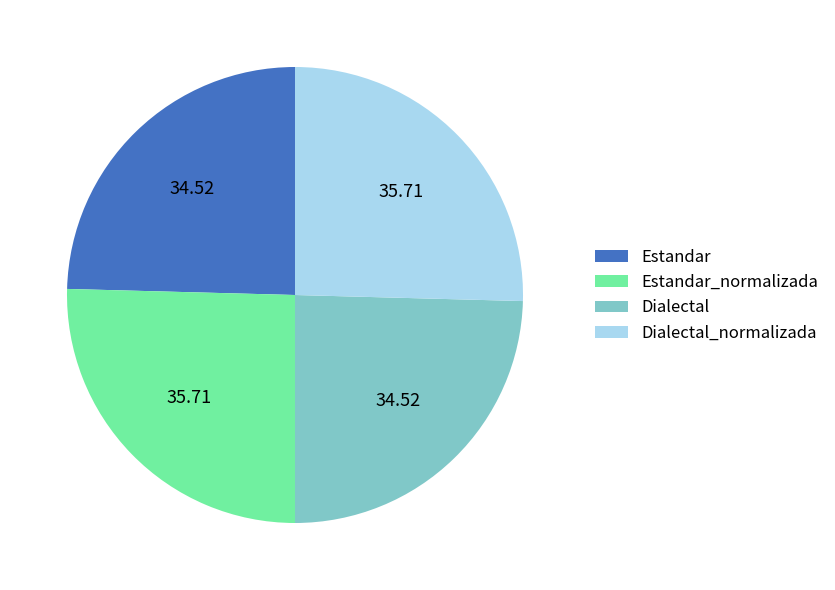

Is the sum of Estandar_normalizada and Dialectal_normalizada greater than half?

Yes